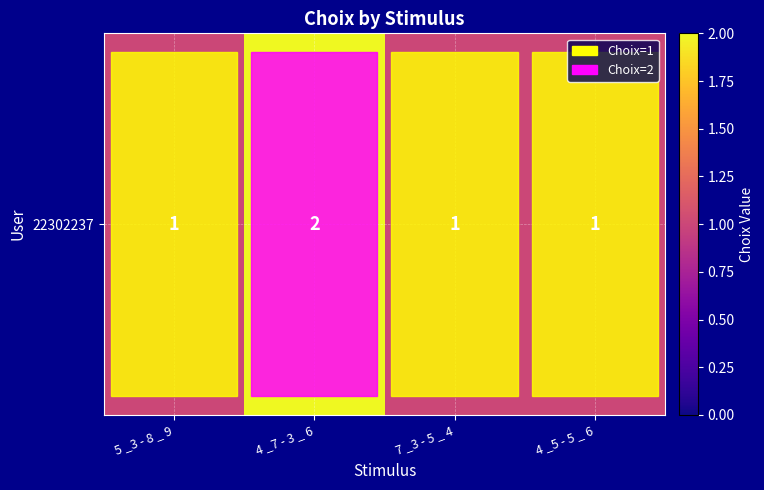

List the labels in order of value, largest first.

4 _7 - 3 _ 6, 5 _3 - 8 _ 9, 7 _3 - 5 _ 4, 4 _5 - 5 _ 6